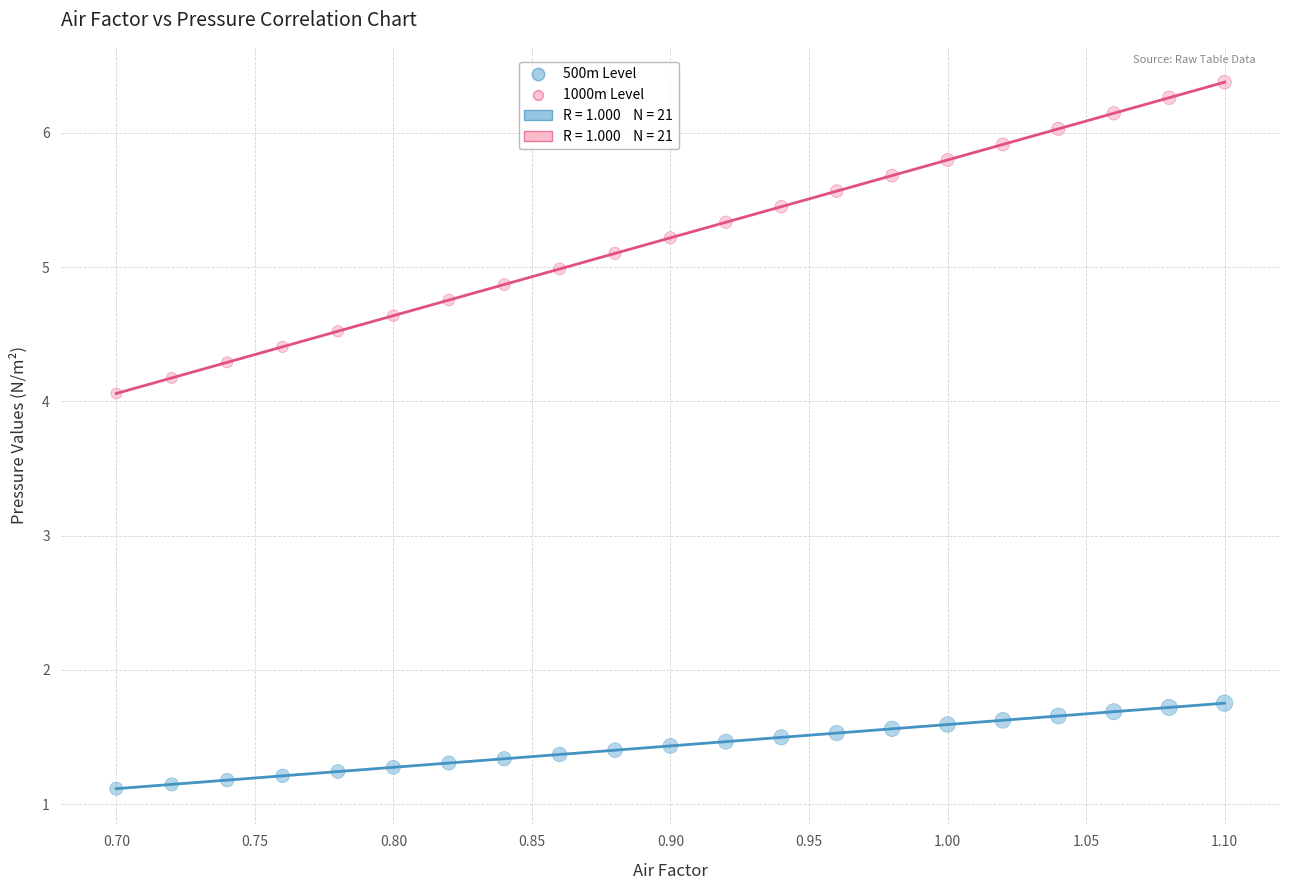

Across all series, what Y value is closest to 3?

4.1